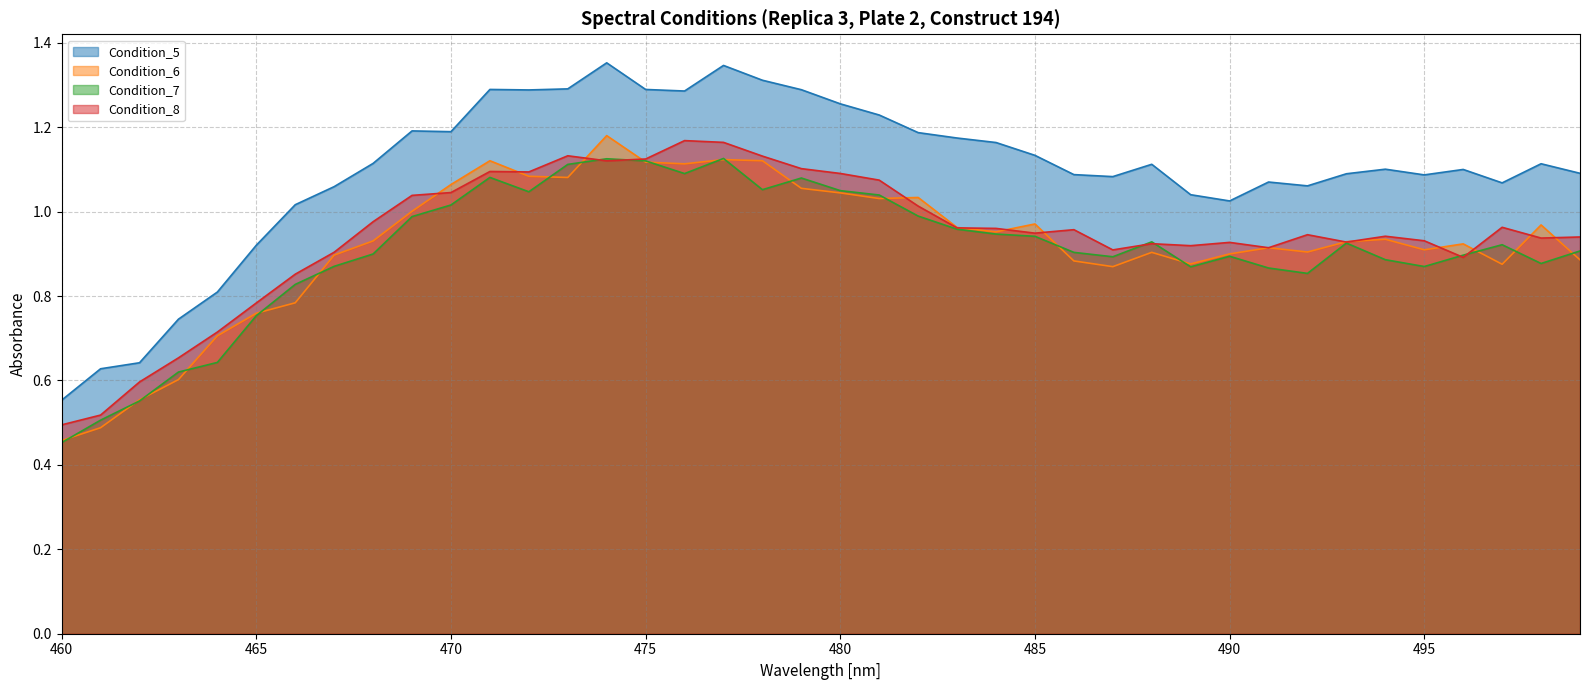

How many categories are shown in the chart?

40